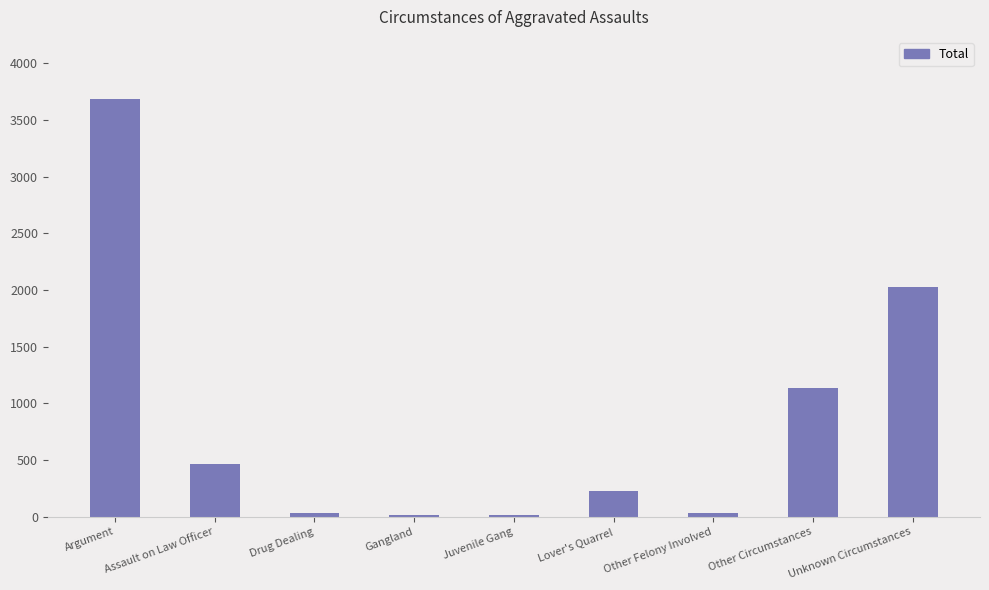

The chart shows a value of 2028 at Unknown Circumstances. True or false?

True